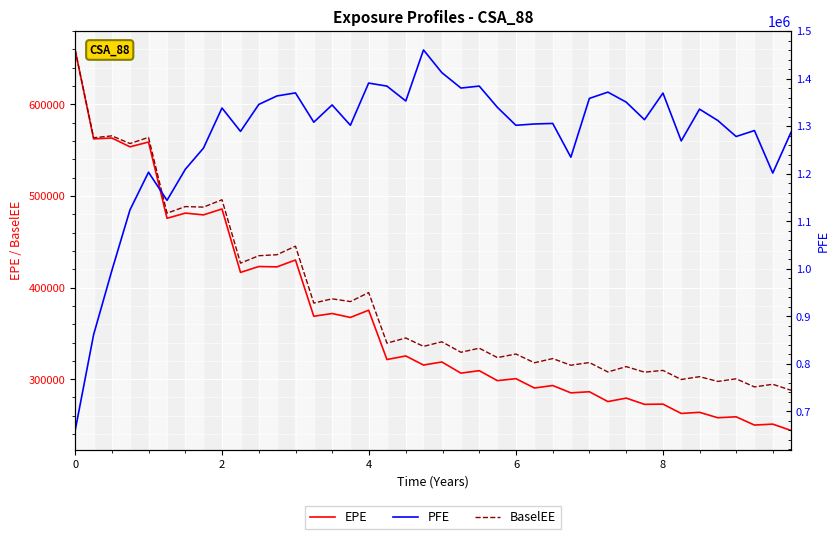

True or false: PFE and BaselEE cross at least once.

False